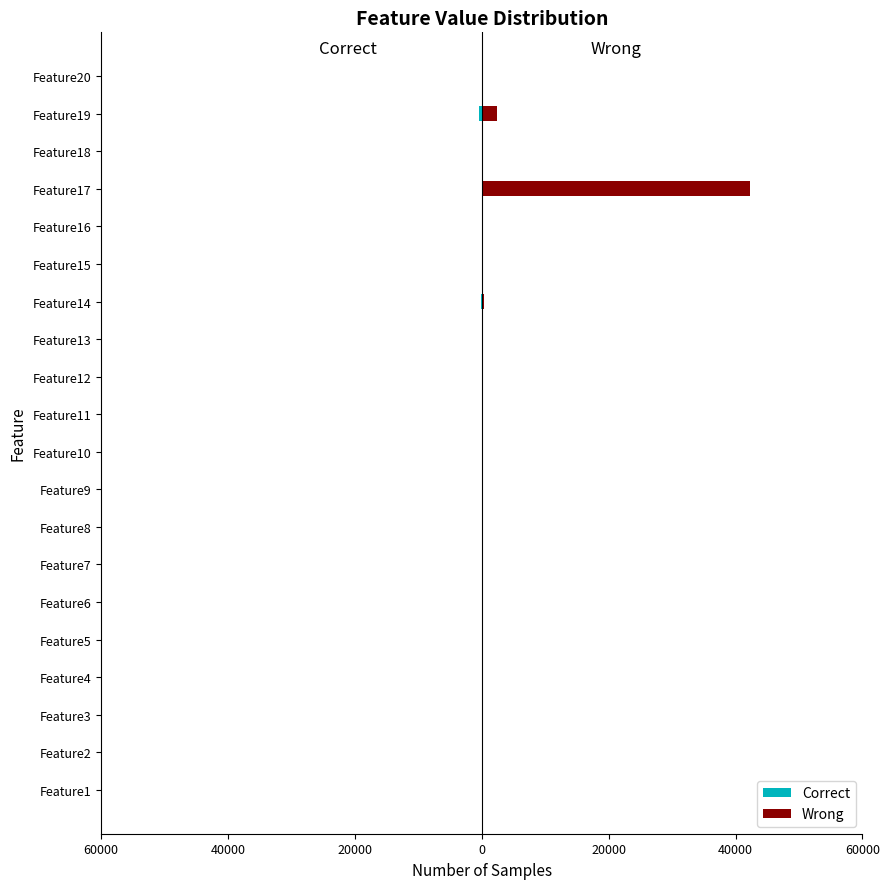

Reading left to right, extract all data points from this chart.

Correct: -3	0	0	0	0	0	0	0	0	-22	0	0	0	-92	0	0	0	0	-383	-11
Wrong: 0	6	0	6	0	0	0	0	0	0	0	0	0	360	0	0	42331	0	2428	82